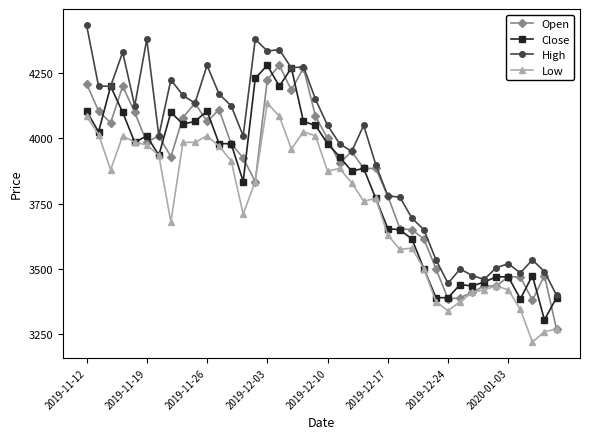

What is the value of the Low point at the 6th from the left?

3975